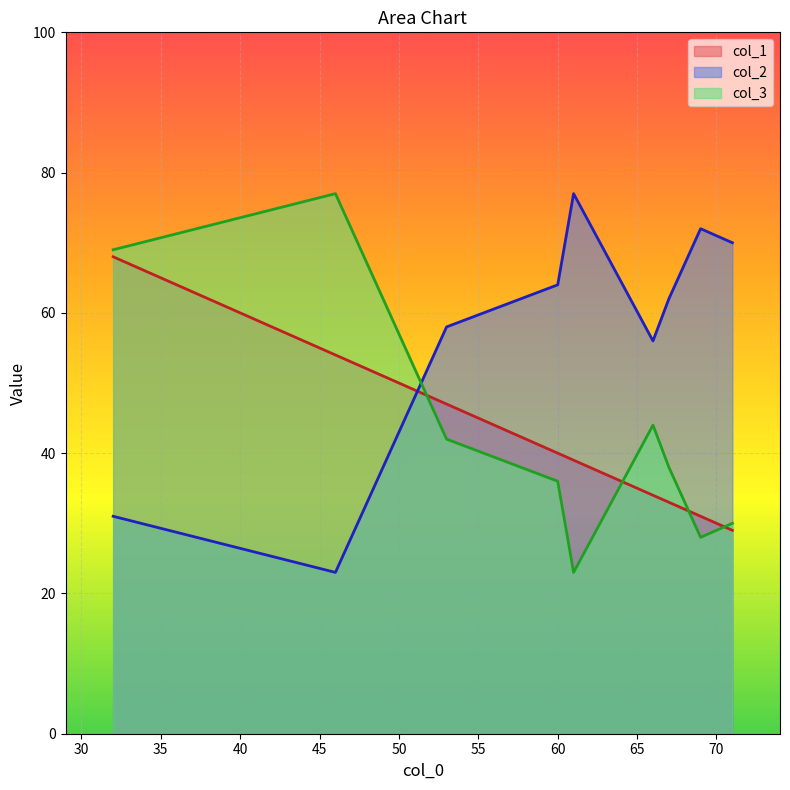

Is it true that col_1 equals 13 at 60?

False